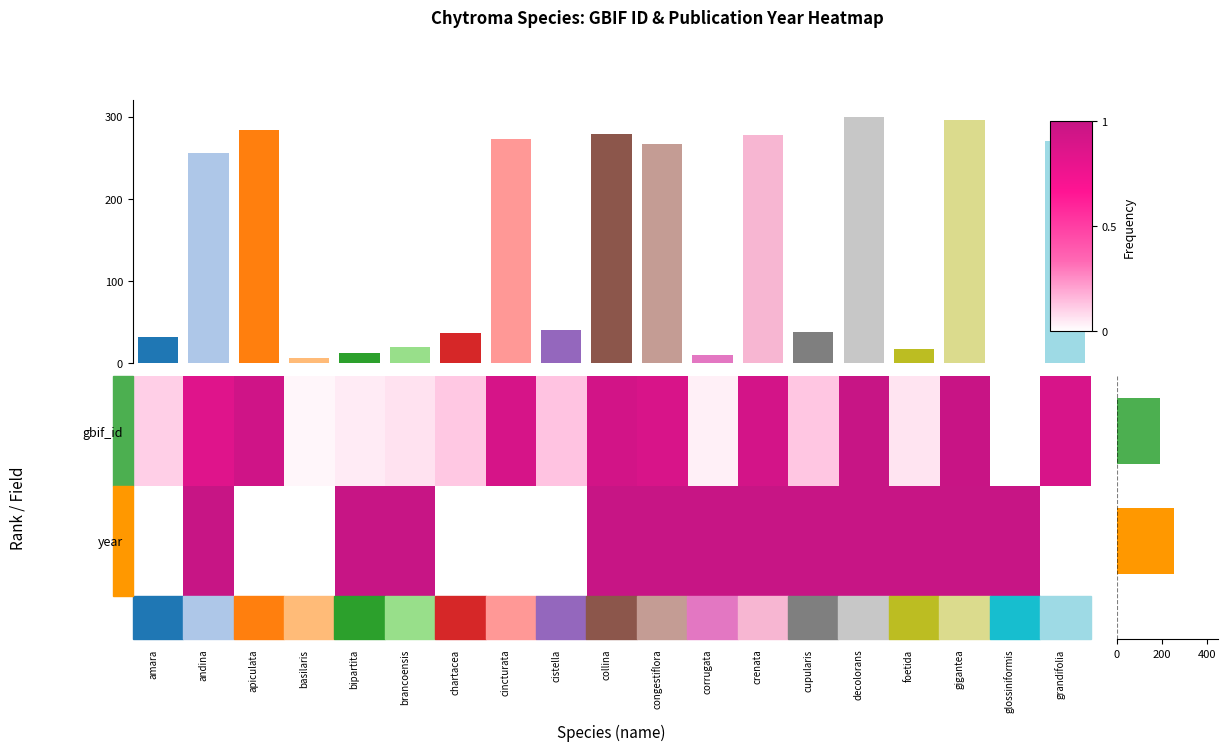

Reading left to right, transcribe all the data shown in this chart.

gbif_id: amara=0.1	andina=0.9	apiculata=0.9	basilaris=0.0	bipartita=0.0	brancoensis=0.1	chartacea=0.1	cincturata=0.9	cistella=0.1	collina=0.9	congestiflora=0.9	corrugata=0.0	crenata=0.9	cupularis=0.1	decolorans=1.0	foetida=0.1	gigantea=1.0	glossiniformis=0.0	grandifolia=0.9
year: amara=0.0	andina=1.0	apiculata=0.0	basilaris=0.0	bipartita=1.0	brancoensis=1.0	chartacea=0.0	cincturata=0.0	cistella=0.0	collina=1.0	congestiflora=1.0	corrugata=1.0	crenata=1.0	cupularis=1.0	decolorans=1.0	foetida=1.0	gigantea=1.0	glossiniformis=1.0	grandifolia=0.0